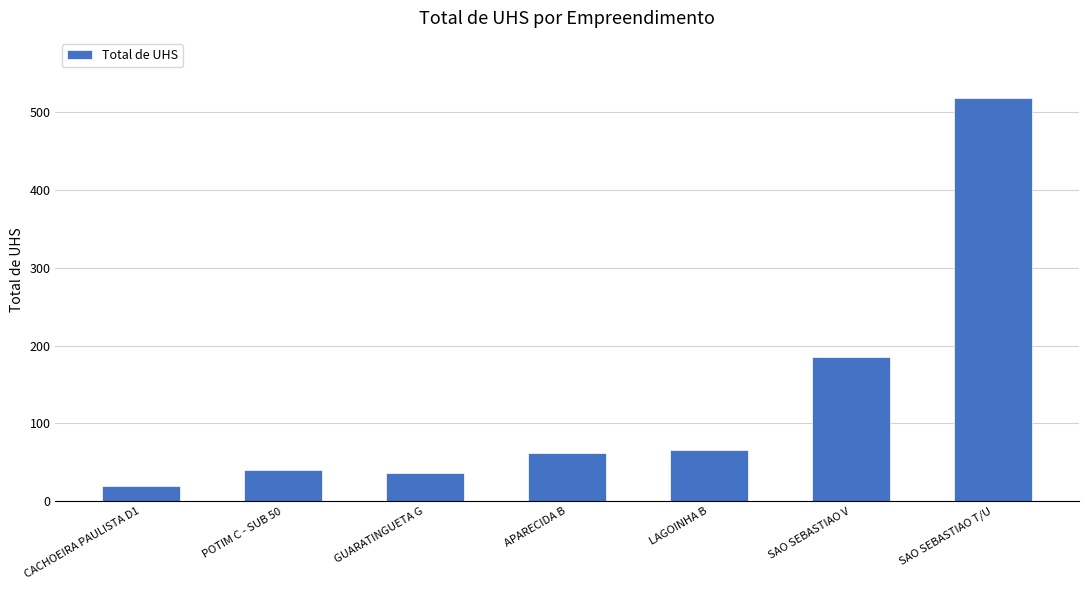

What position from the left is POTIM C - SUB 50?

2